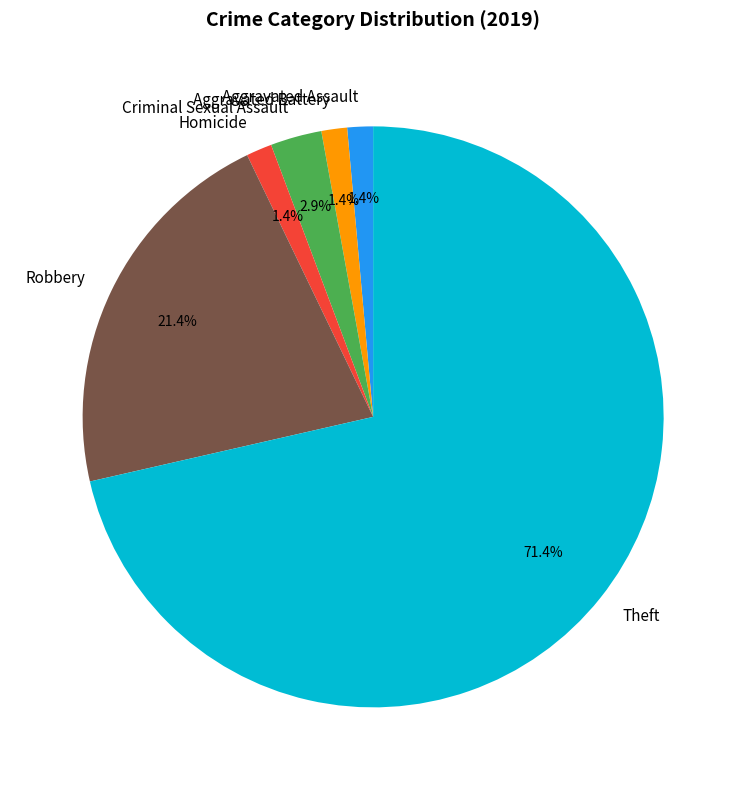

Does Theft represent more than half of the total?

Yes